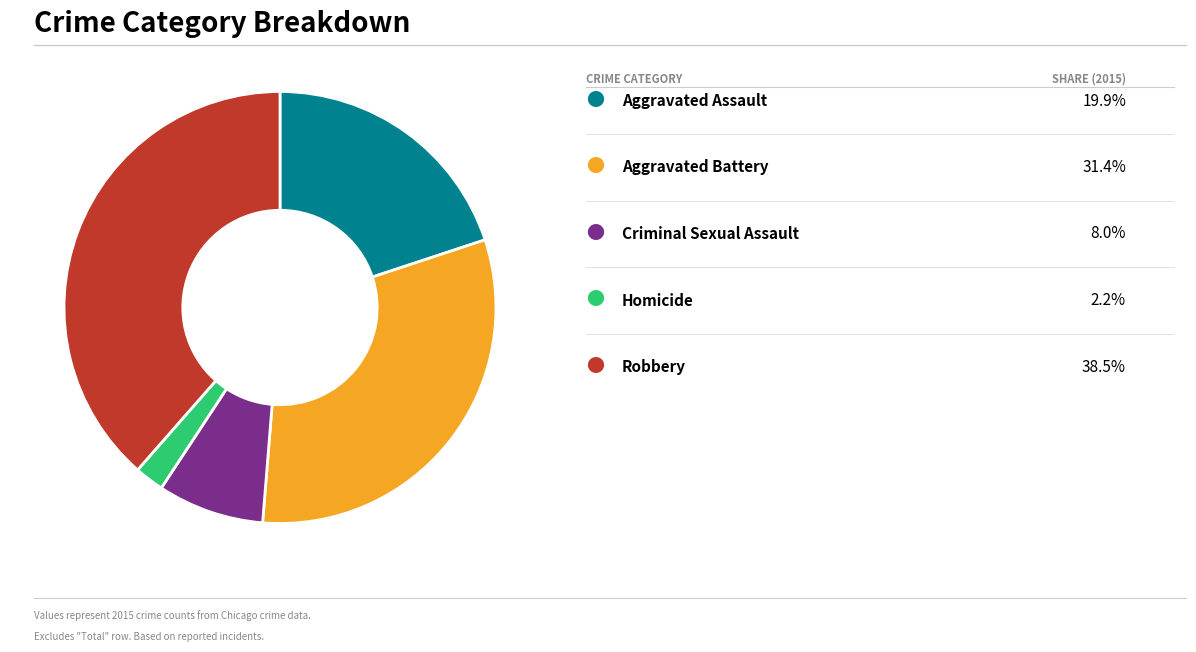

Is there any slice that represents more than half of the pie?

No